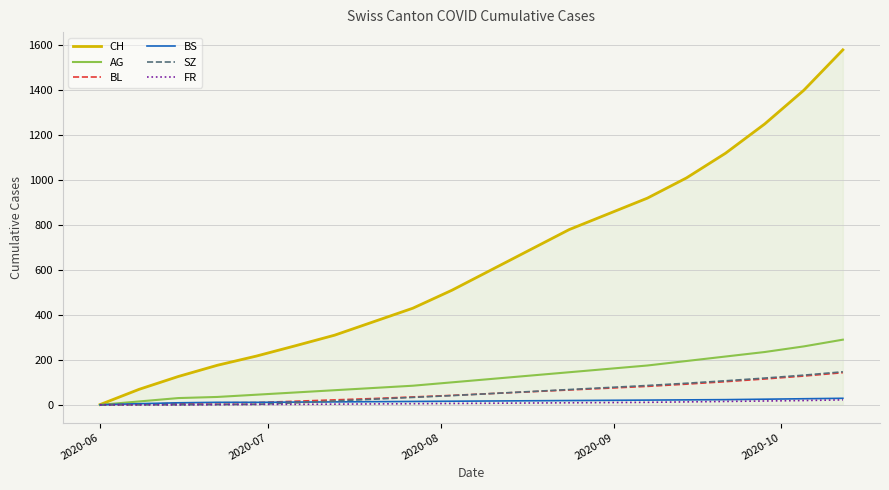

What is the greatest value displayed?

1580